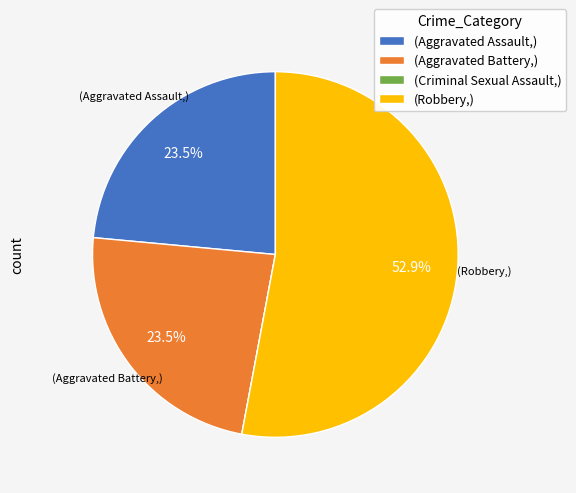

Does (Robbery,) represent more than half of the total?

Yes